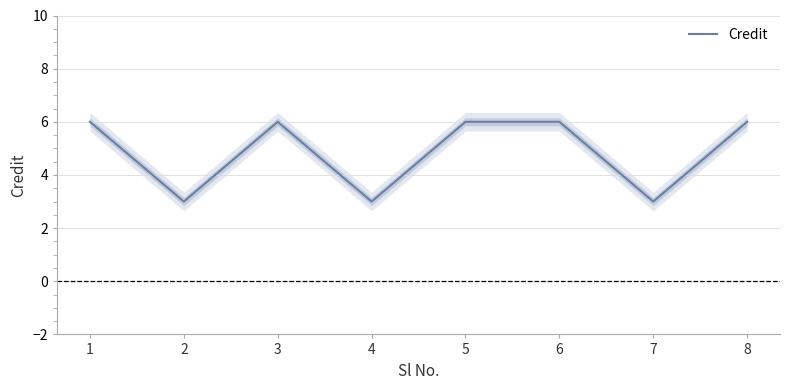

Is it true that the value at 4 is 3?

True